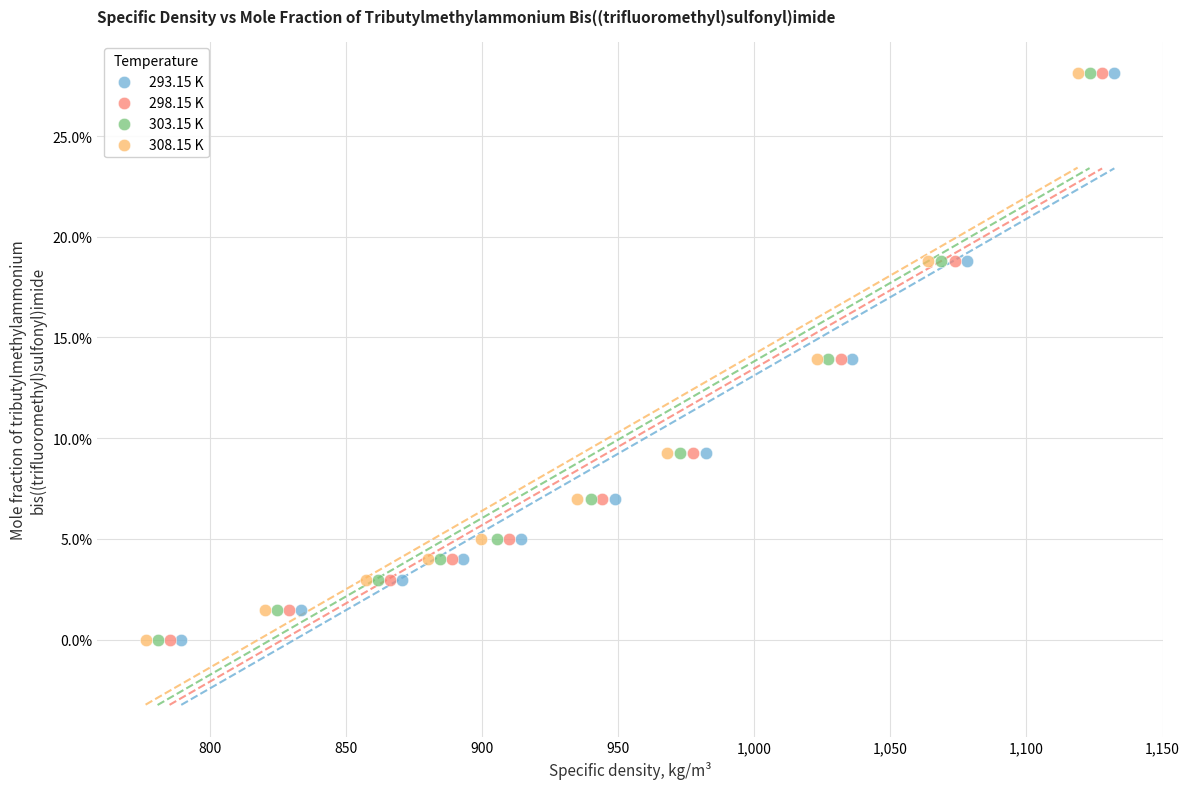

What are all the series names shown in the legend?

293.15 K, 298.15 K, 303.15 K, 308.15 K